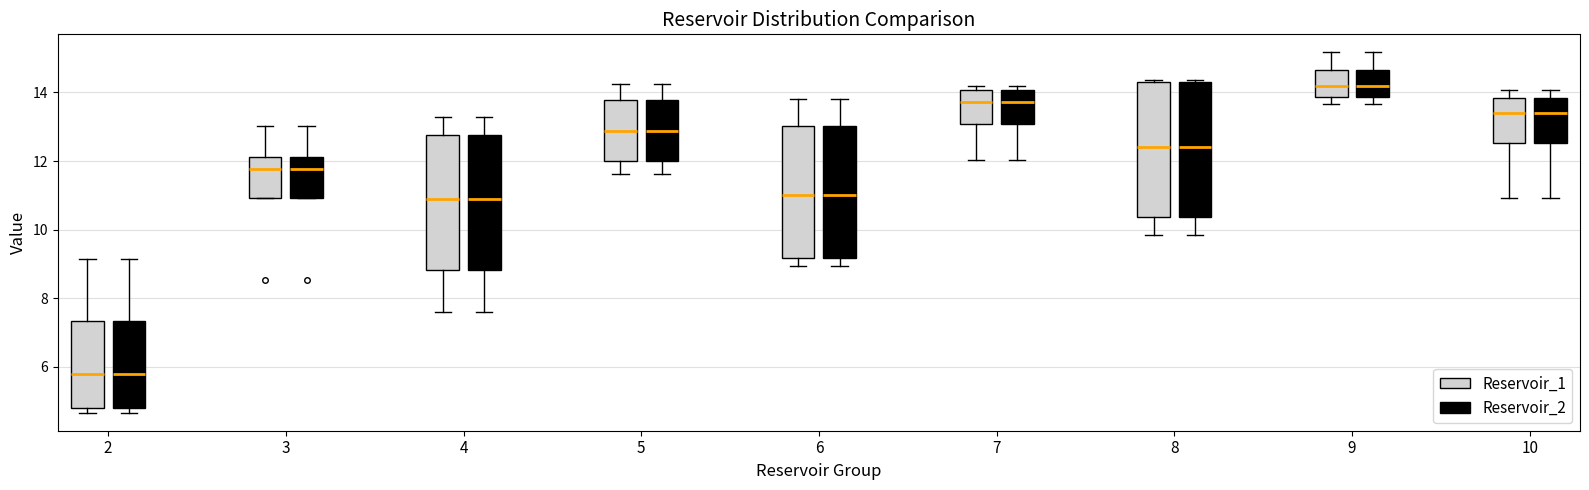

Where is the upper edge of the box for 4 (Reservoir_1) on the y-axis? The values are not printed on the chart, so give them approximately, as read against the axis.

12.8